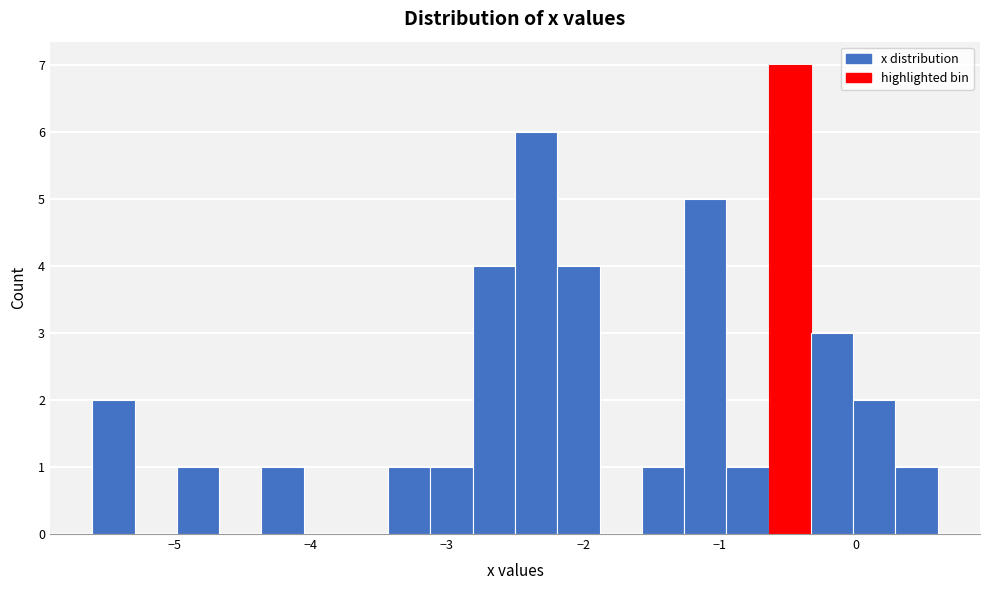

Around what value on the x-axis is the tallest bar? Give the approximate position of its centre, as read against the axis.

-0.5